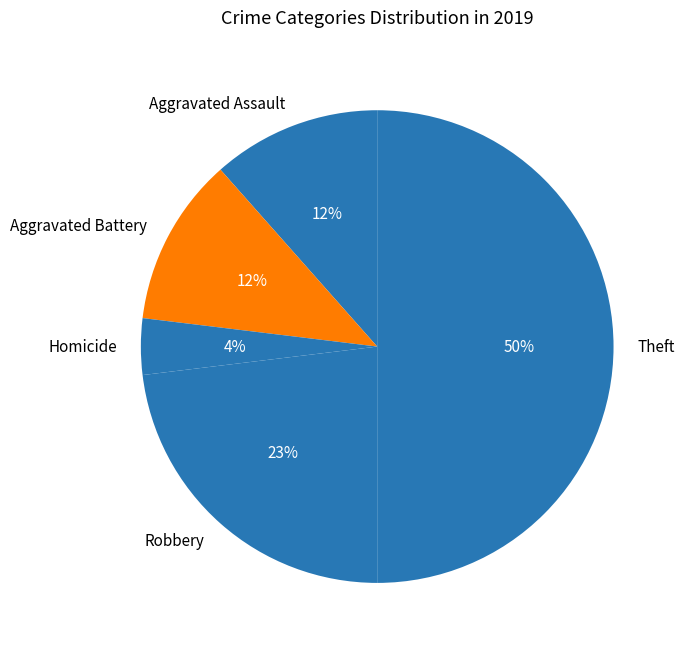

The Homicide slice represents 4% of the pie. True or false?

True